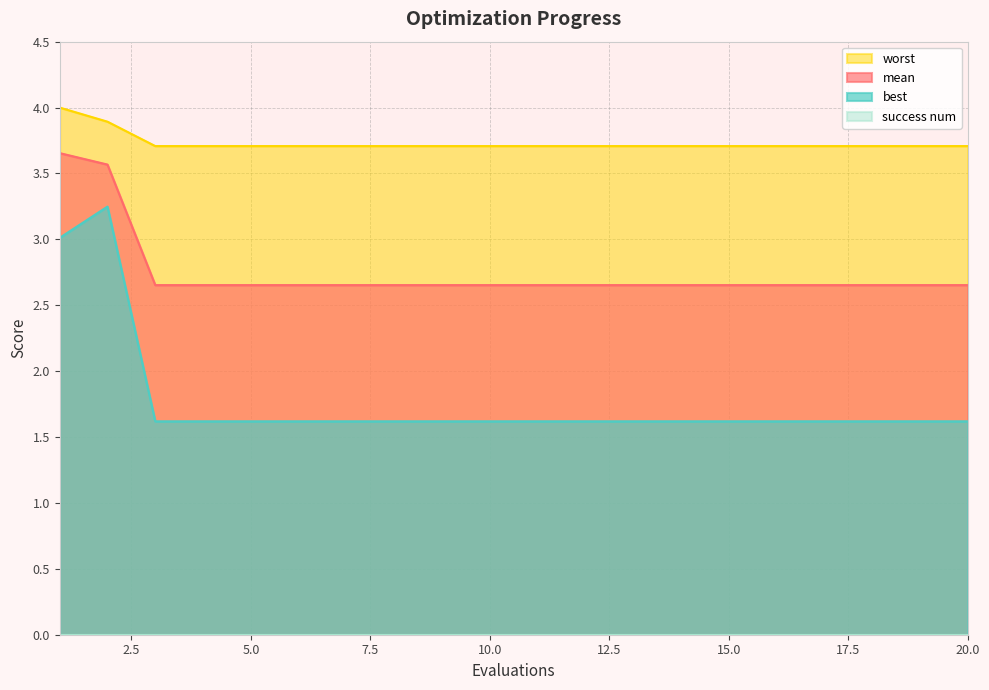

What is the lowest value of the worst series?

3.7